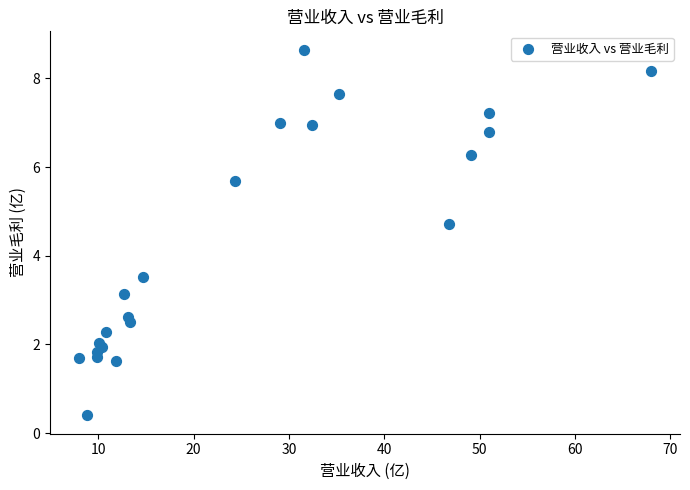

What Y value in the scatter plot is closest to 4?

3.5